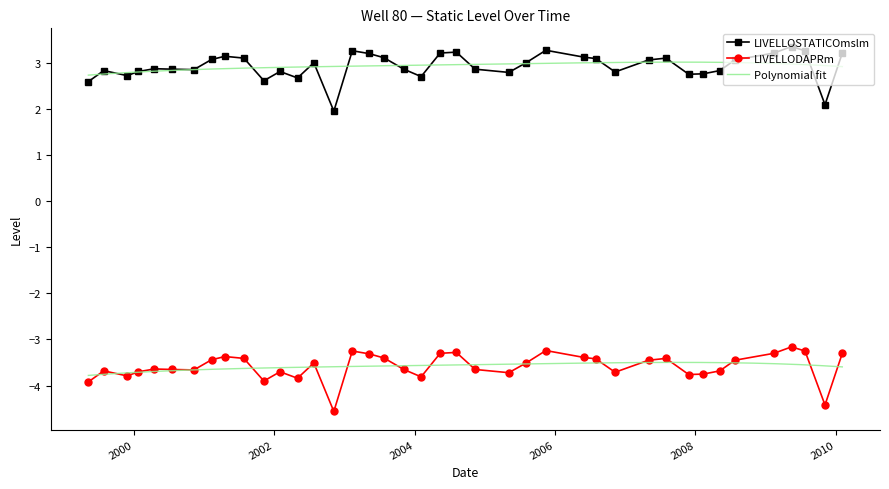

How many categories are shown in the chart?

40